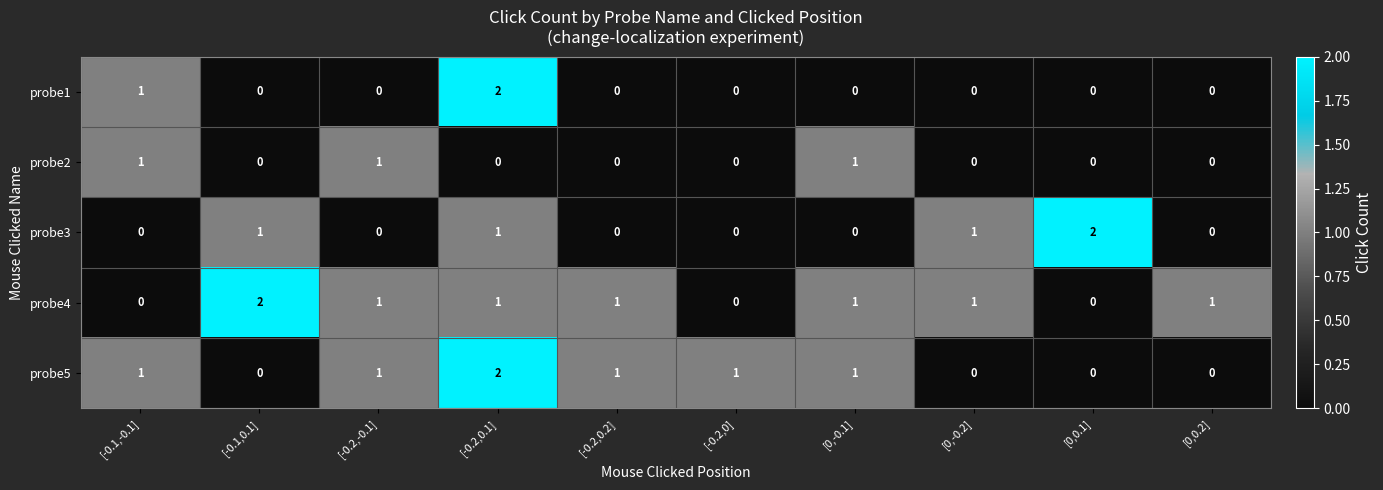

What is the maximum value shown in the chart?

2